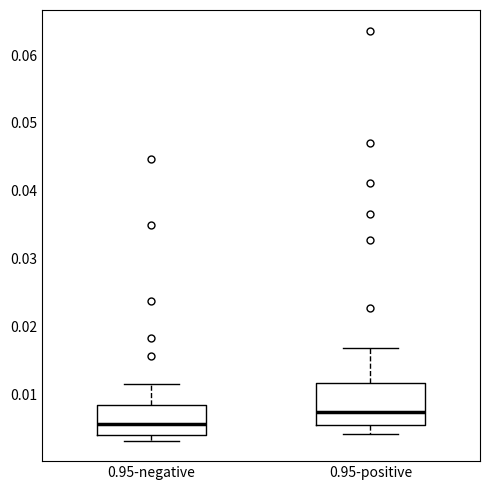

Reading left to right, read every box against the y-axis: the position of its median line, the range the box covers, and the ends of its whiskers. The values are not printed on the chart, so give them approximately, as read against the axis.

0.95-negative: median 0.006, box 0.004 to 0.008, whiskers 0.003 to 0.012
0.95-positive: median 0.007, box 0.006 to 0.012, whiskers 0.004 to 0.017